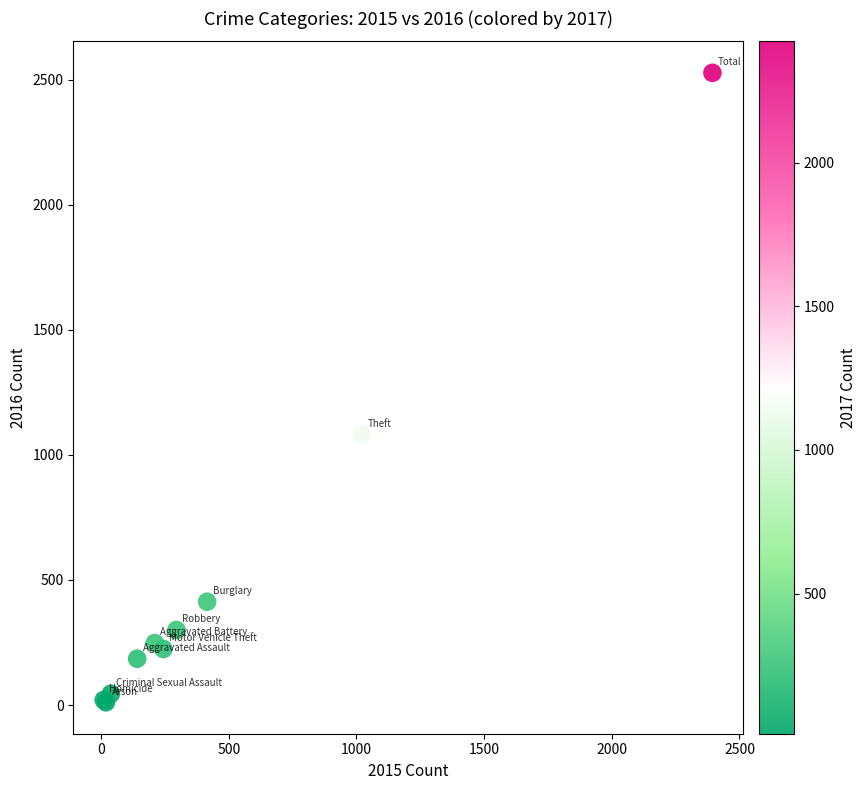

What Y value in the scatter plot is closest to 1269?

1082